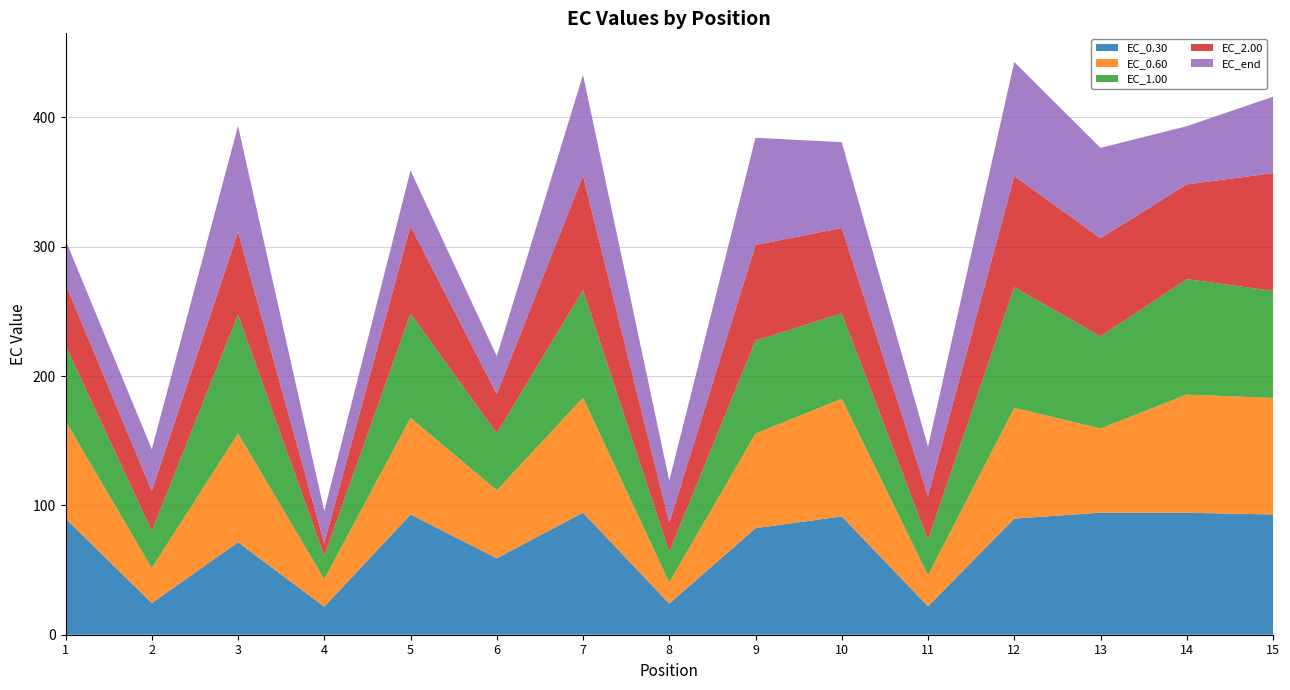

Reading left to right, list all the values displayed in this chart.

EC_0.30: 89.8	24.5	71.5	21.7	92.9	59.1	94.4	24.1	82.4	91.5	22.0	89.8	94.4	94.3	93.0
EC_0.60: 75.4	27.0	84.2	21.3	74.8	52.6	88.9	16.4	73.2	91.1	24.0	85.7	65.1	91.4	90.1
EC_1.00: 58.5	28.8	91.8	17.9	80.7	44.1	83.1	23.6	71.9	66.0	27.4	93.3	71.2	89.3	82.8
EC_2.00: 47.5	30.9	64.0	10.0	67.6	30.4	88.6	22.5	74.0	66.0	34.1	86.0	75.9	73.2	91.0
EC_end: 34.1	32.2	81.9	24.8	42.9	29.2	77.9	32.5	82.9	66.3	37.9	88.2	69.9	45.0	59.1